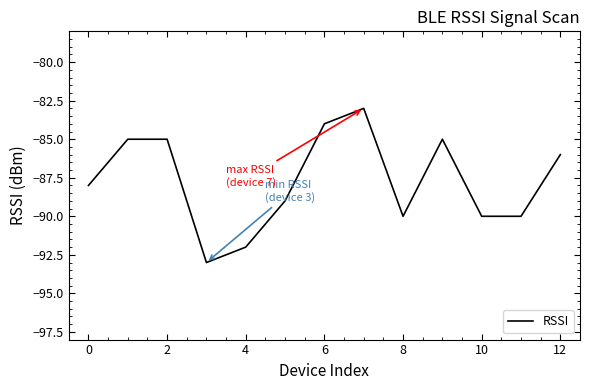

What is the maximum value shown in the chart?

-83